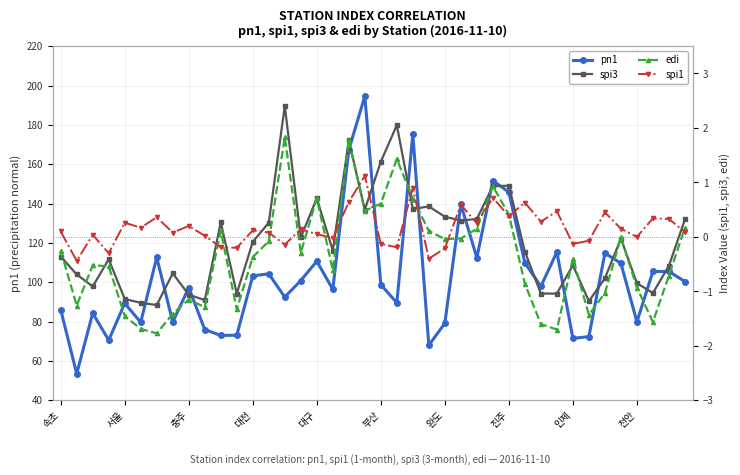

Between 24 and 38, which series saw the biggest shift?

pn1